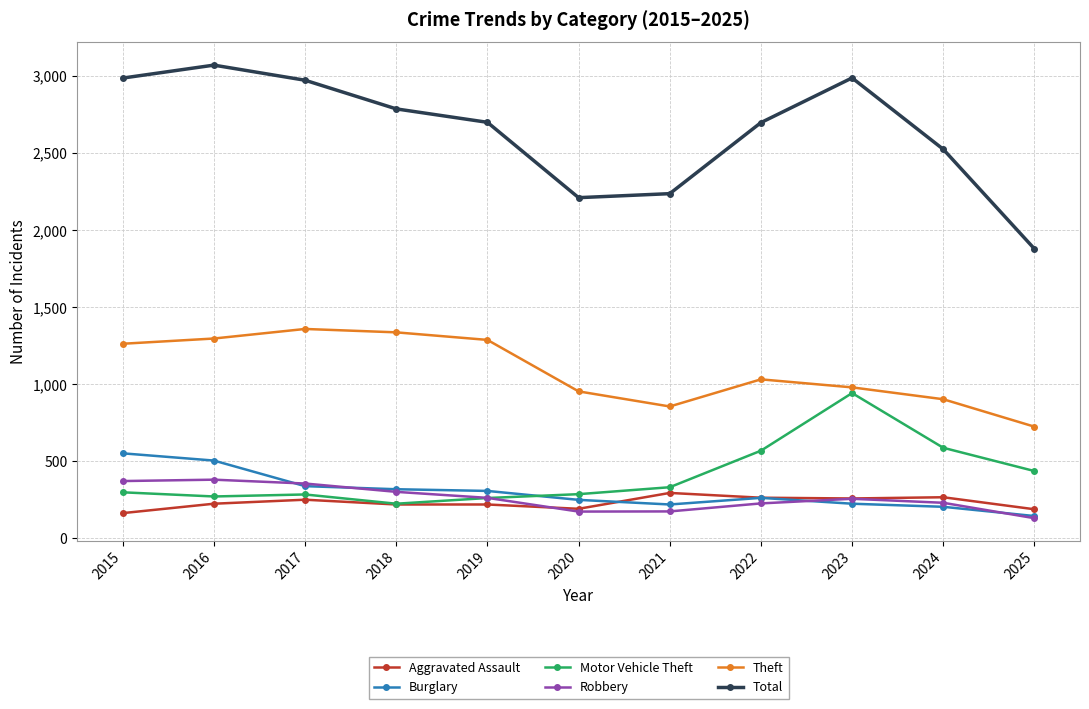

Where is the first local minimum for Total?

2020